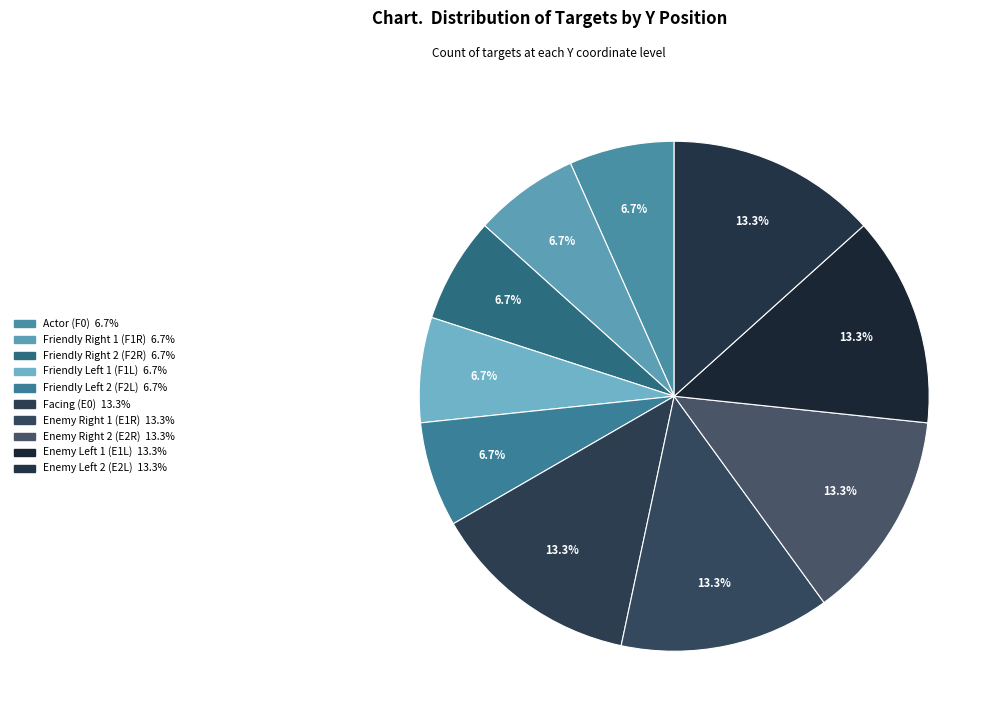

Which category has the smallest portion of the pie?

Actor (F0)